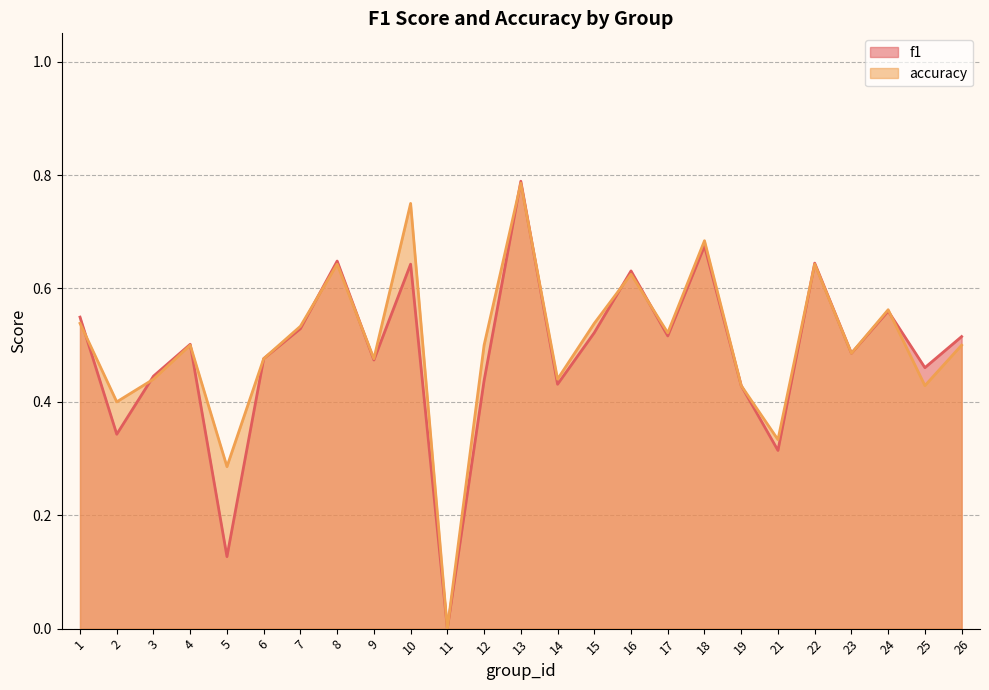

What is the total value across all series at 6?

1.0